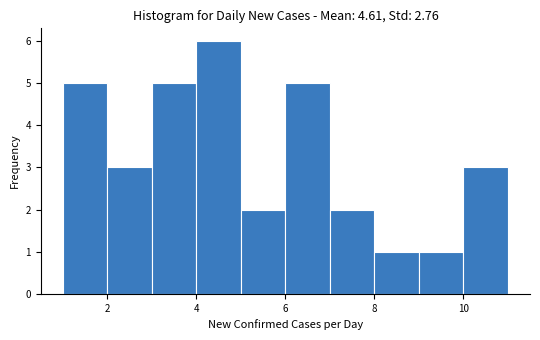

Reading left to right, list every bar in this chart as the range it spans on the x-axis followed by its height. The values are not printed on the chart, so give them approximately, as read against the axis.

1 to 2: 5
2 to 3: 3
3 to 4: 5
4 to 5: 6
5 to 6: 2
6 to 7: 5
7 to 8: 2
8 to 9: 1
9 to 10: 1
10 to 11: 3